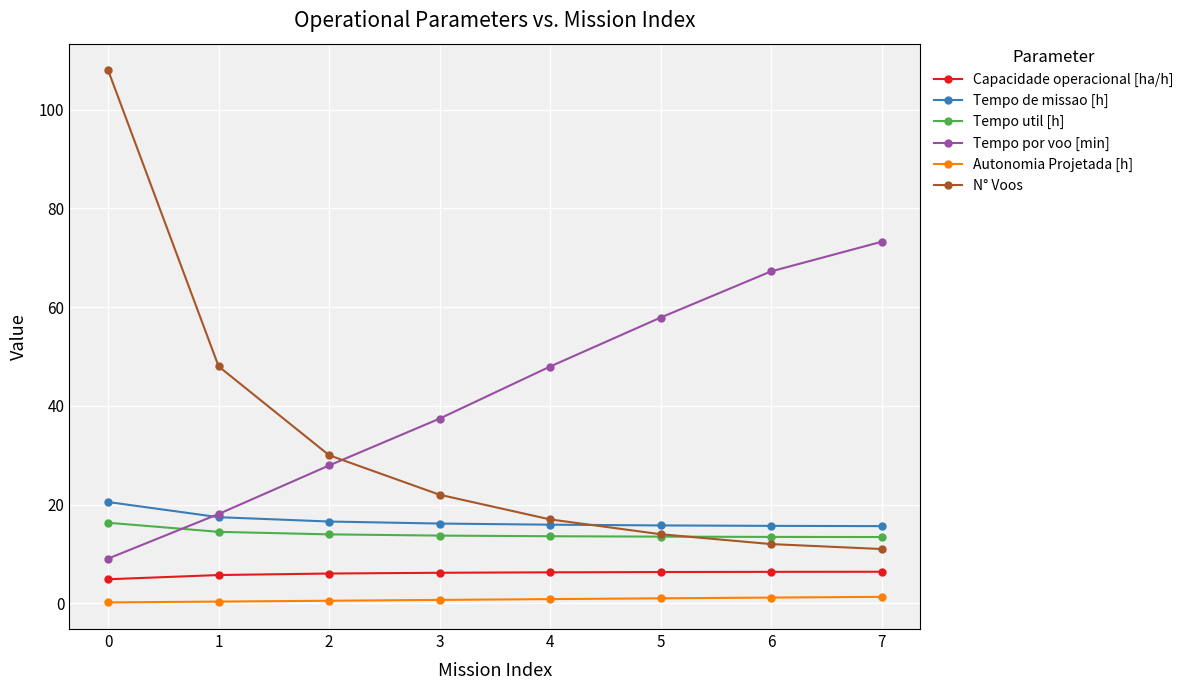

What is the value of the N° Voos point at the 6th from the left?

14.0